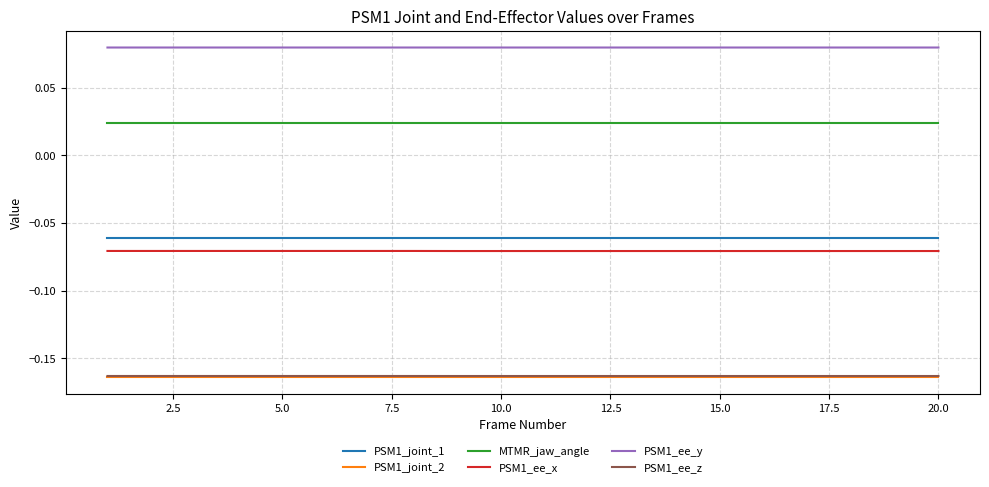

True or false: PSM1_ee_y and MTMR_jaw_angle cross at least once.

False